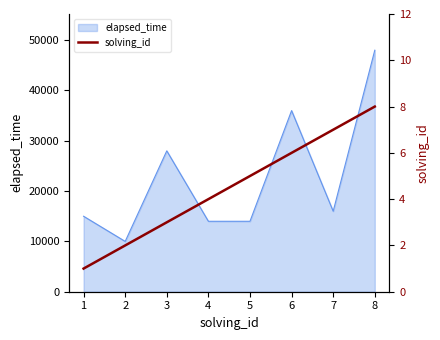

How many values are between 3 and 7?

5